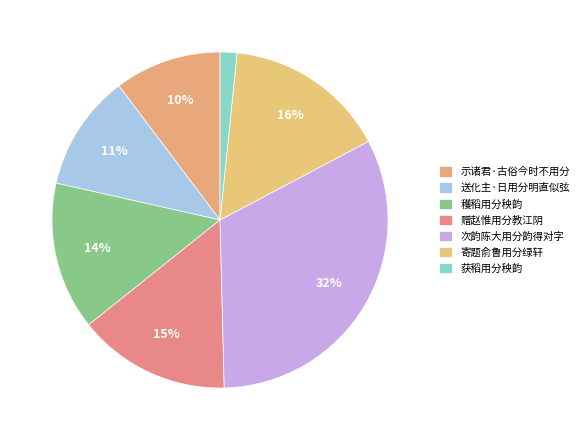

Is it true that 获稻用分秧韵 is 2% of the pie?

True